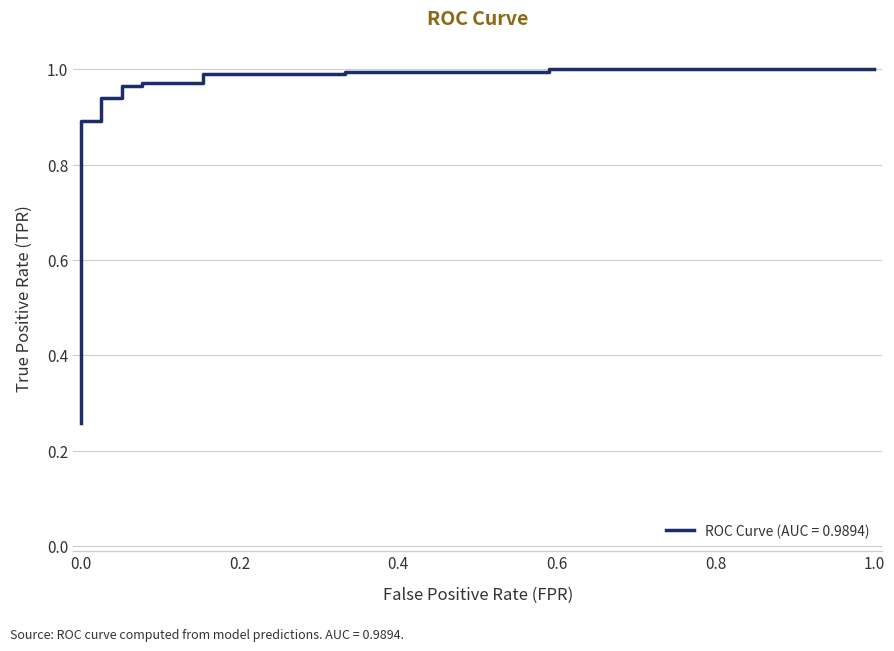

Count the number of categories in the chart.

30